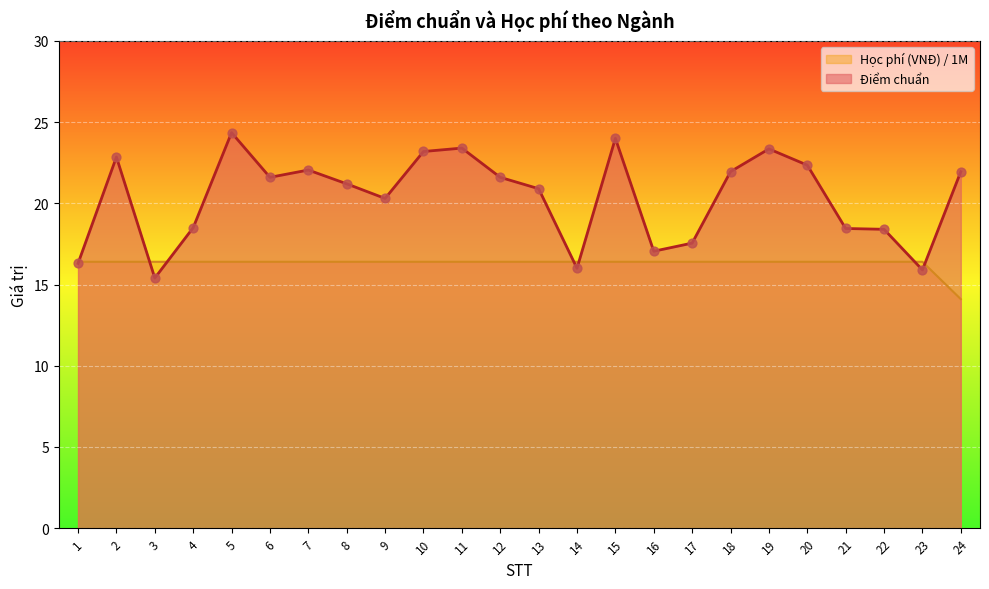

Is the value of Học phí (VNĐ) / 1M at 6 greater than the value of Điểm chuẩn at 10?

No